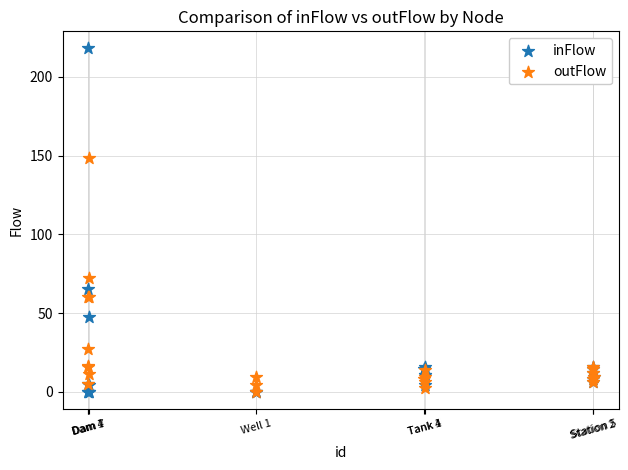

In the inFlow series, what Y value is closest to 109?

65.1